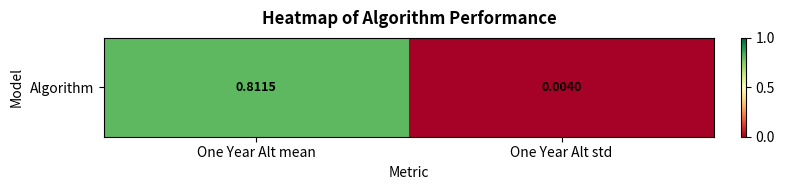

The chart shows a value of 0.8 at One Year Alt mean. True or false?

True